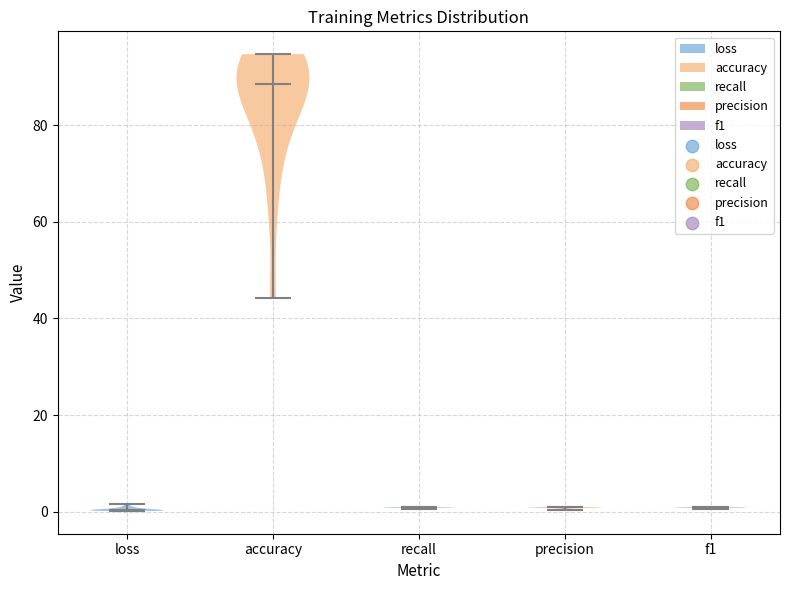

What is the lowest point the violin for precision reaches on the y-axis? The values are not printed on the chart, so give them approximately, as read against the axis.

0